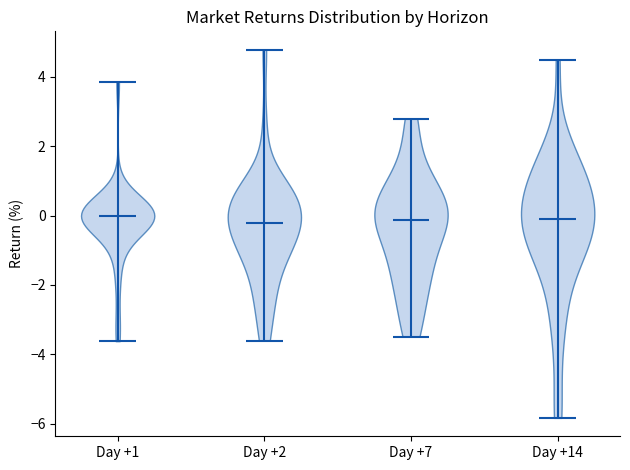

Reading left to right, read every violin against the y-axis: where its median line is, and the lowest and highest points it reaches. The values are not printed on the chart, so give them approximately, as read against the axis.

Day +1: median line 0.0, lowest point -3.6, highest point 3.8
Day +2: median line -0.2, lowest point -3.6, highest point 4.8
Day +7: median line -0.2, lowest point -3.4, highest point 2.8
Day +14: median line -0.2, lowest point -5.8, highest point 4.4